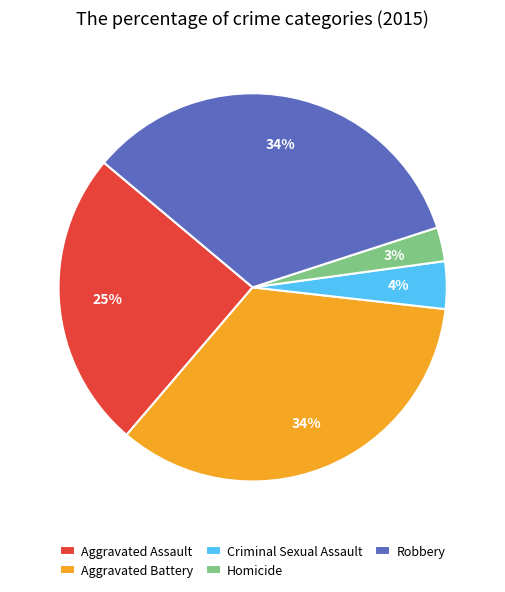

How many slices are in this pie chart?

5